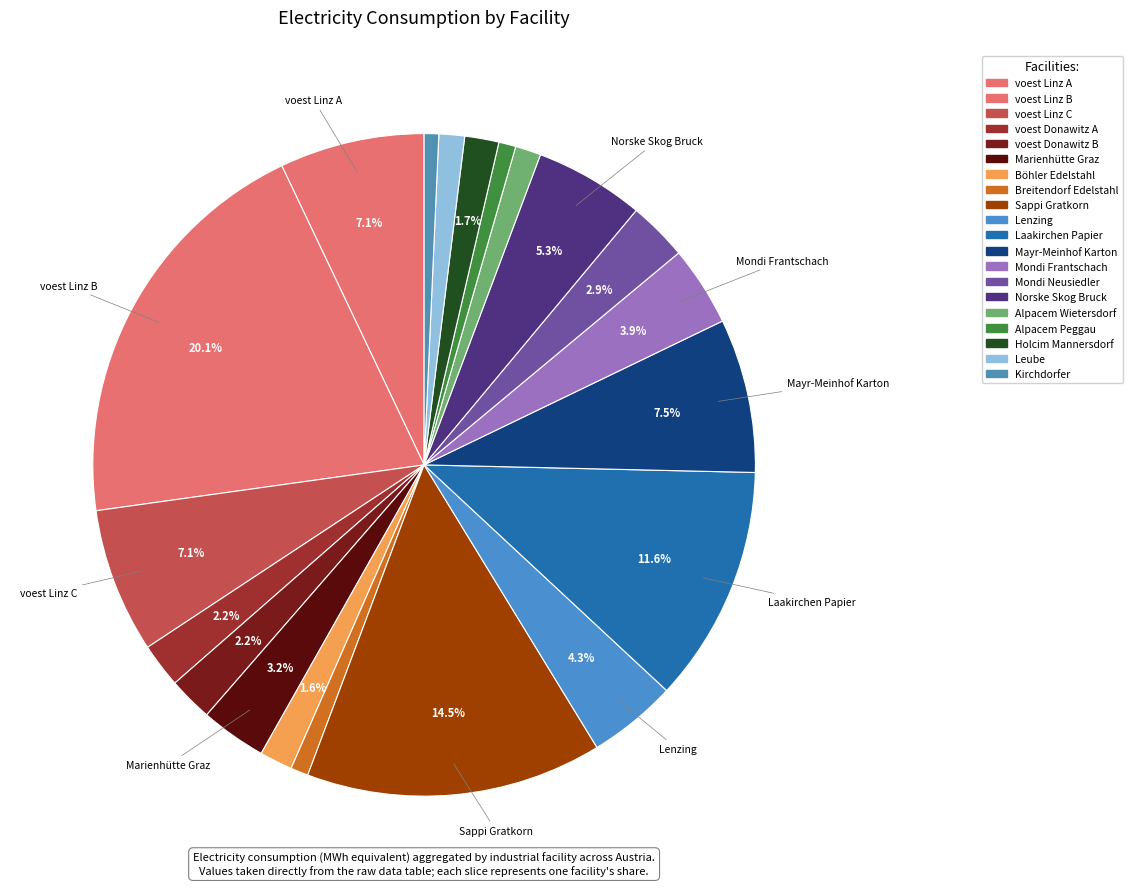

To the nearest percent, what is the average slice percentage?

5%